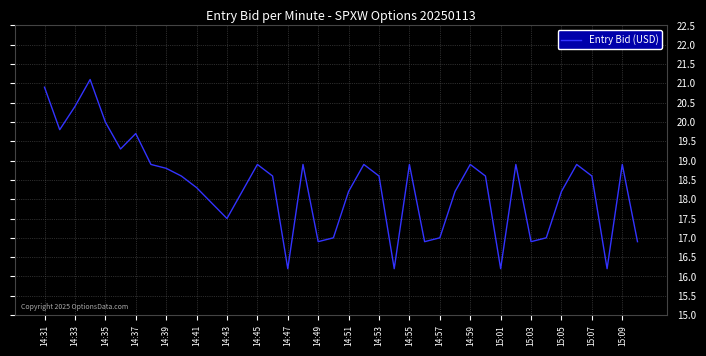

What is the difference between the maximum and minimum values?

4.9